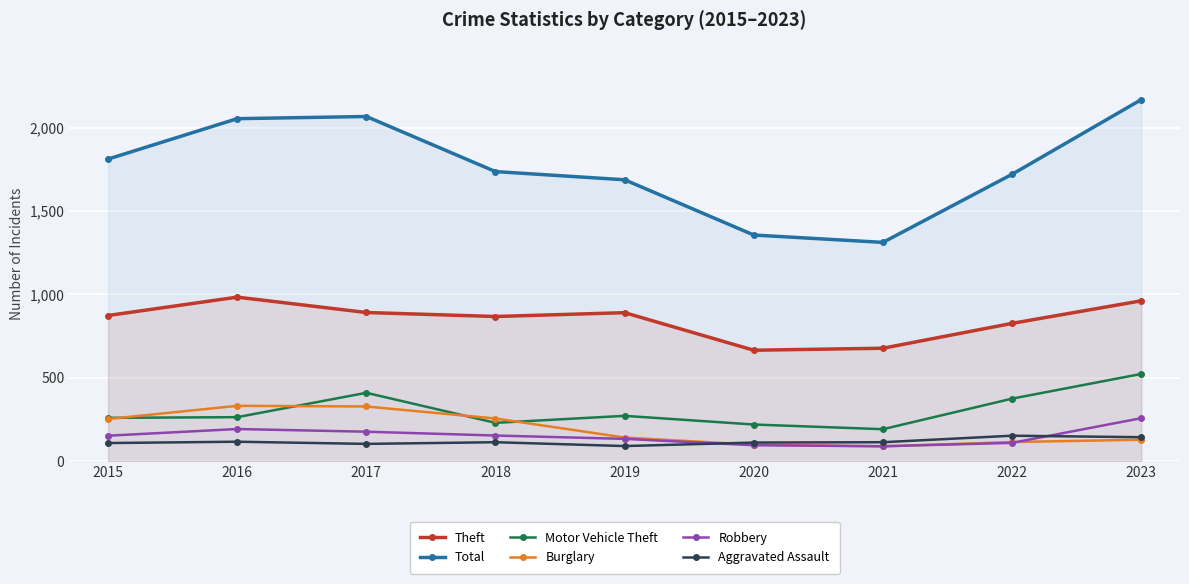

Reading left to right, list all the values displayed in this chart.

Theft: 874	984	892	868	891	666	678	827	962
Total: 1811	2053	2066	1736	1687	1356	1312	1720	2167
Motor Vehicle Theft: 261	265	411	231	273	221	193	376	524
Burglary: 254	333	329	257	143	100	90	116	130
Robbery: 154	194	178	155	135	97	91	111	259
Aggravated Assault: 110	118	105	115	92	113	115	154	145